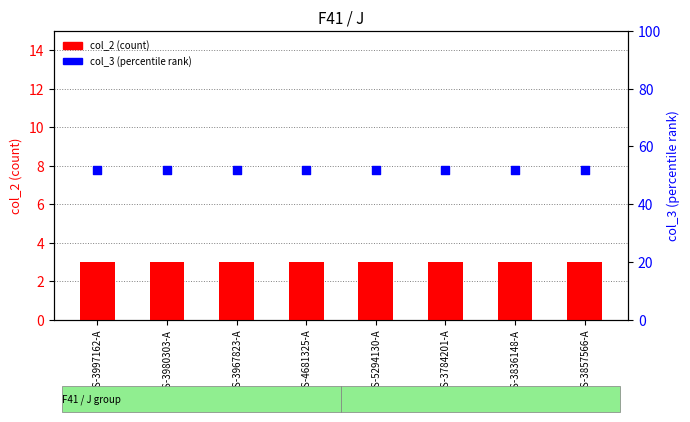

Which series has the largest Y range (max minus min)?

col_2 (count)